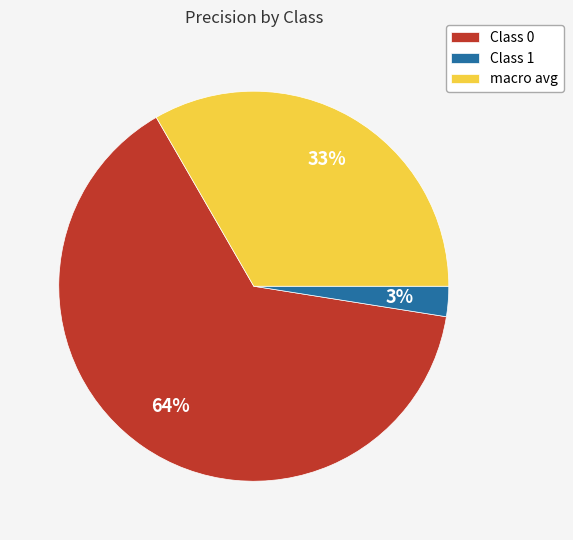

To the nearest percent, what percentage of the pie is macro avg?

33%